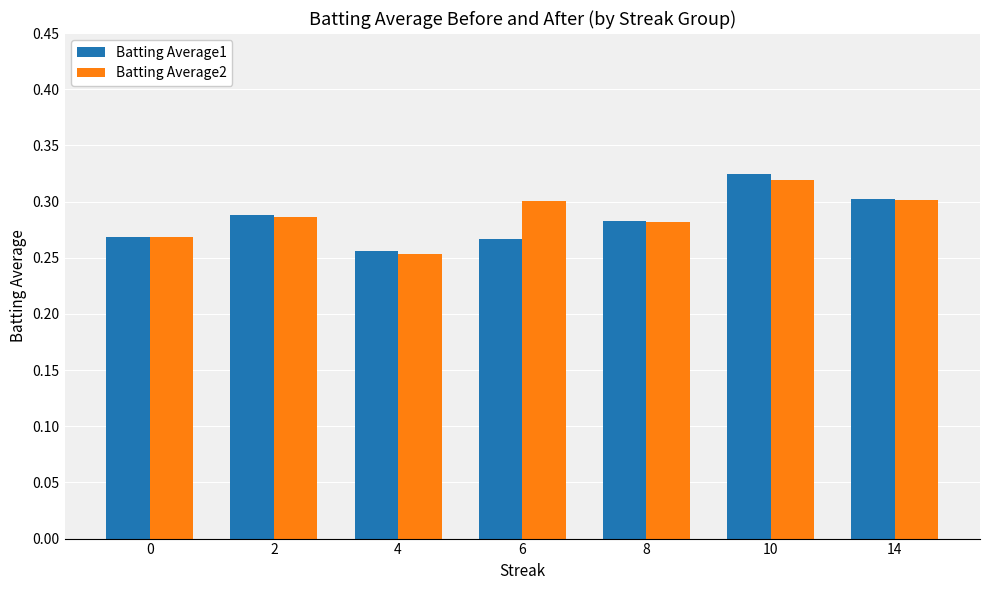

Which series changed the most between 6 and 10?

Batting Average1